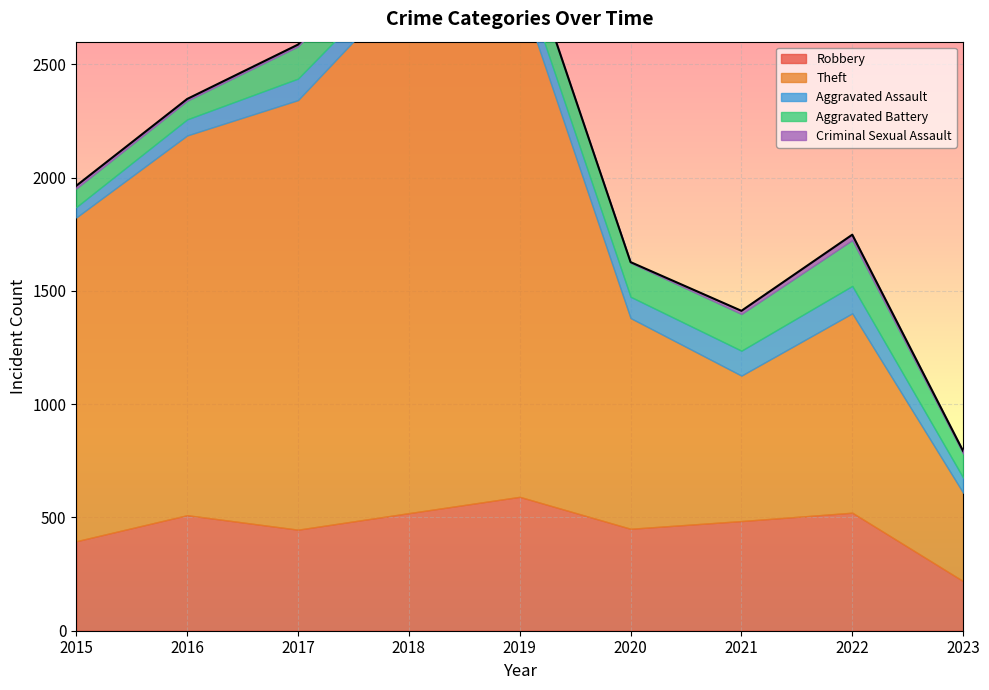

True or false: Robbery has a value of 591 at 2019.

True